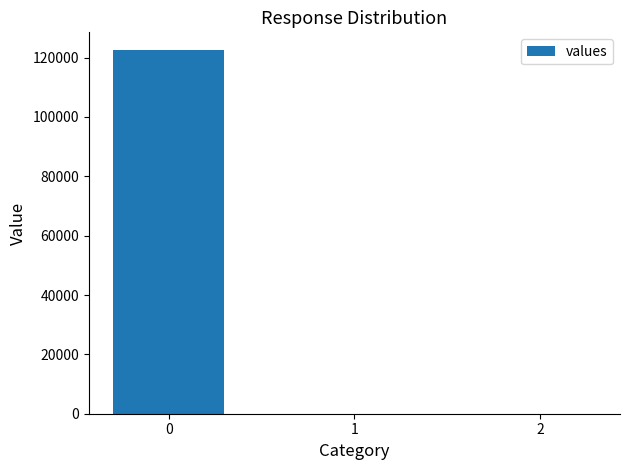

Where is the data nearest to the value 61190?

1